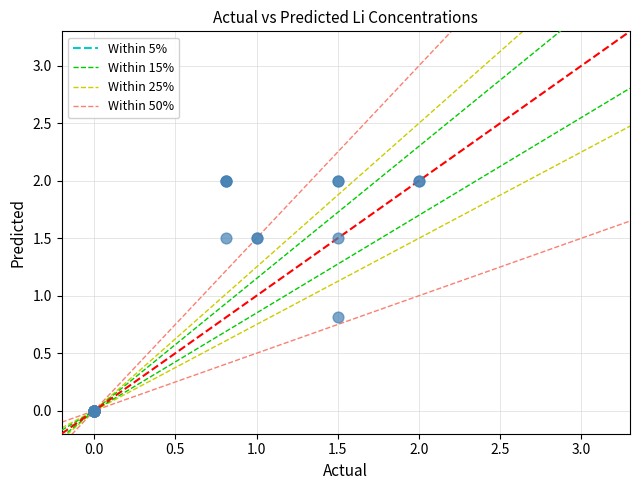

What Y value in the scatter plot is closest to 1?

0.8